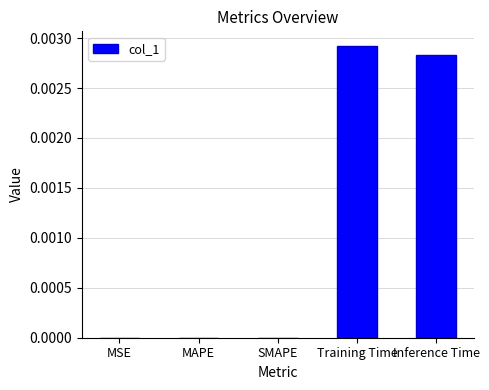

Which has a higher value, MAPE or Training Time?

Training Time